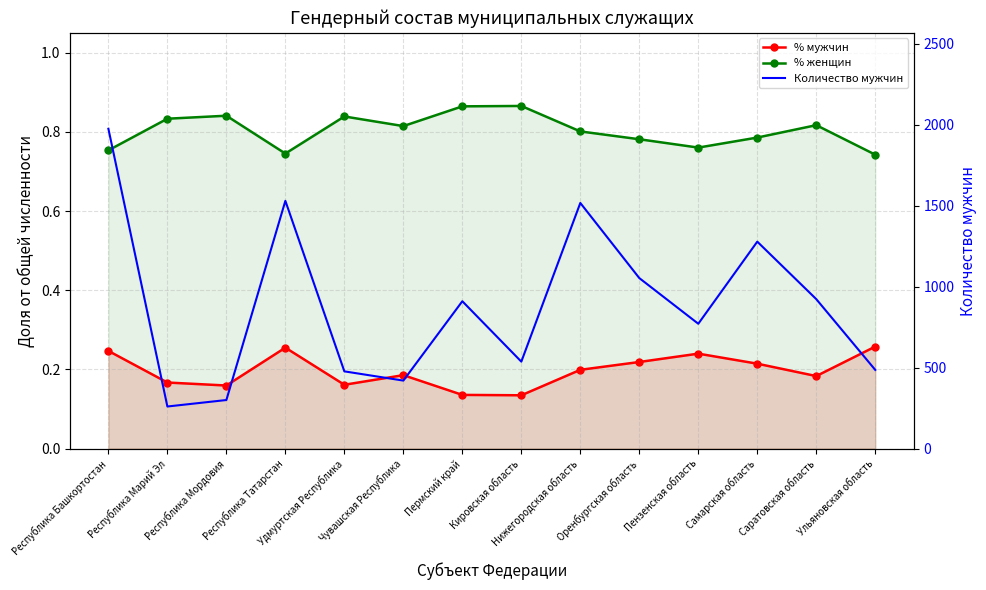

True or false: % женщин and Количество мужчин cross at least once.

False